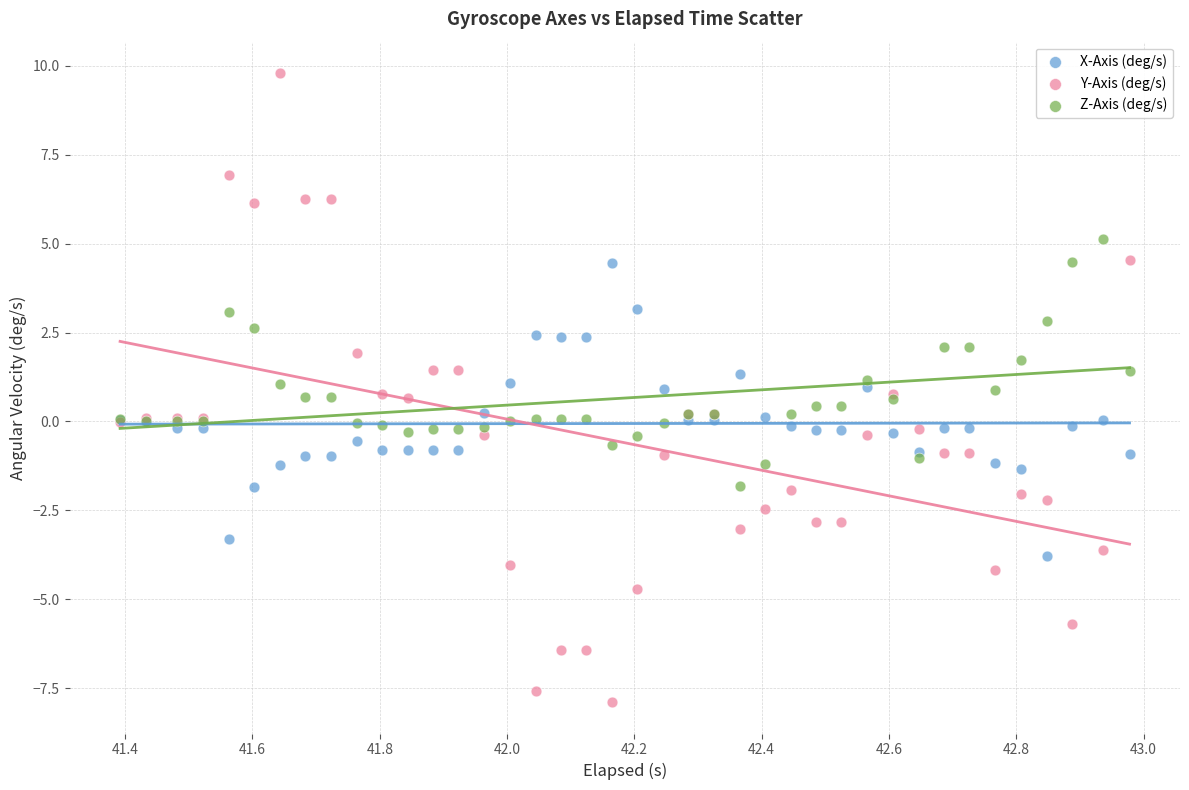

Which series contains the highest Y value?

Y-Axis (deg/s)